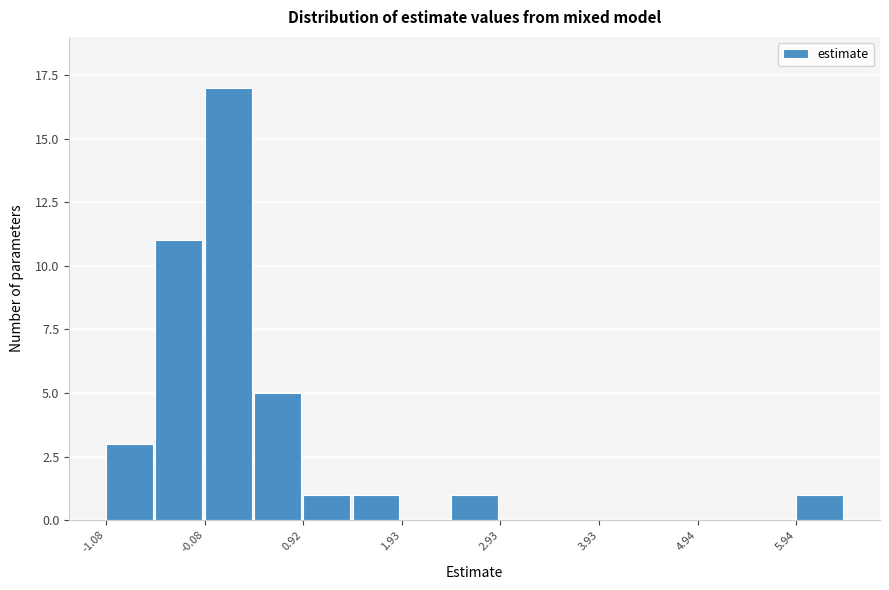

Around what value on the x-axis is the tallest bar? Give the approximate position of its centre, as read against the axis.

0.2